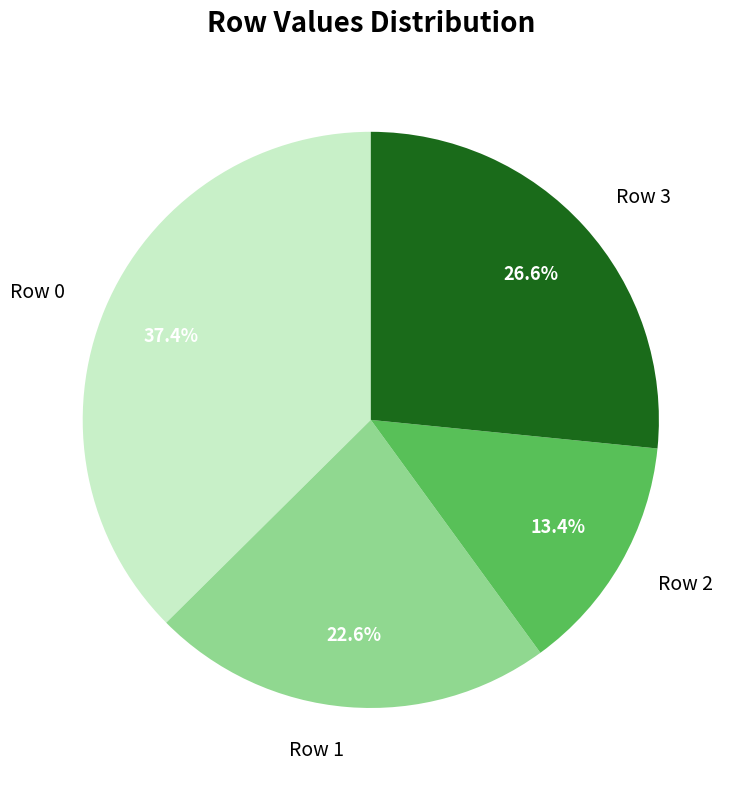

Rank the categories by value from lowest to highest.

Row 2, Row 1, Row 3, Row 0